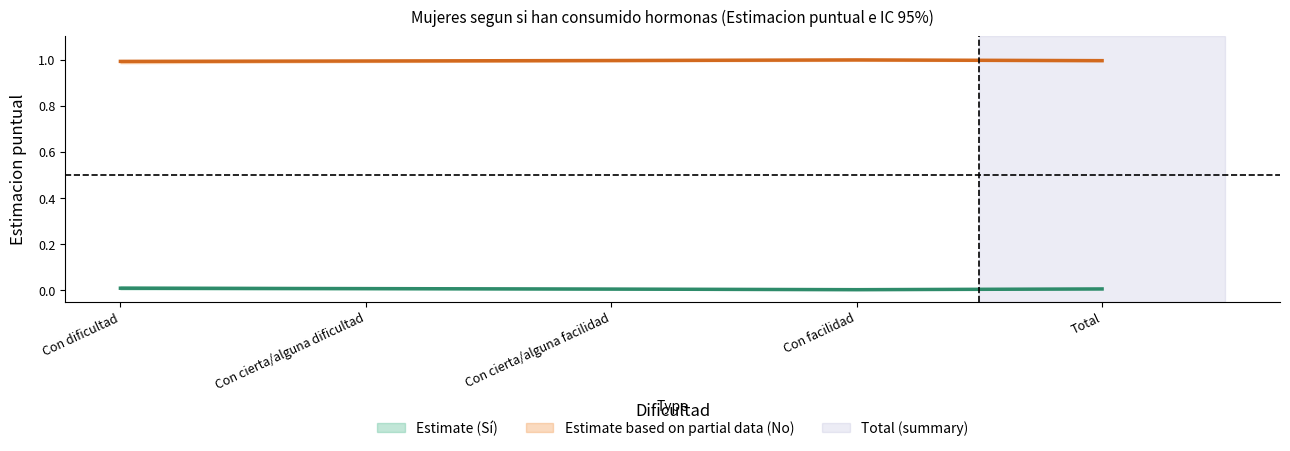

Which has a higher value, Con facilidad or Con cierta/alguna facilidad?

Con cierta/alguna facilidad